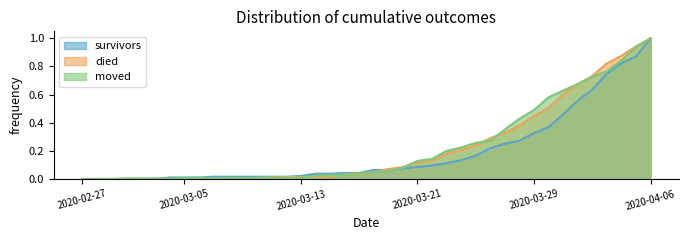

How many categories are shown in the chart?

40